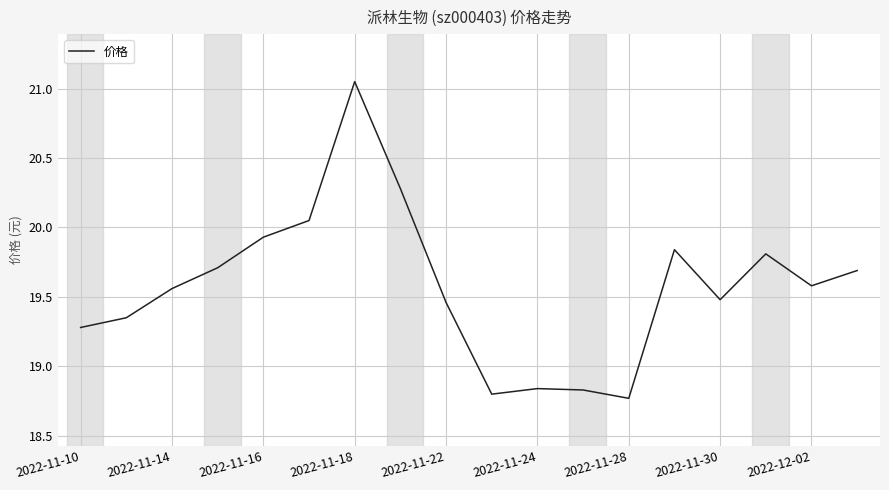

Does the chart have visible grid lines?

Yes